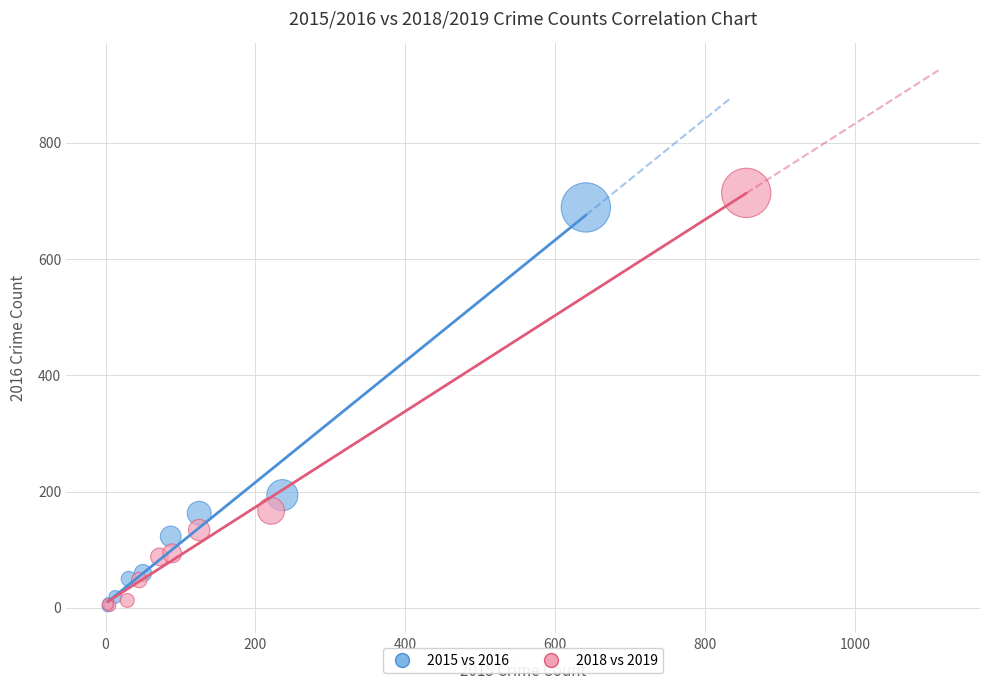

Which series has the largest Y range (max minus min)?

2018 vs 2019